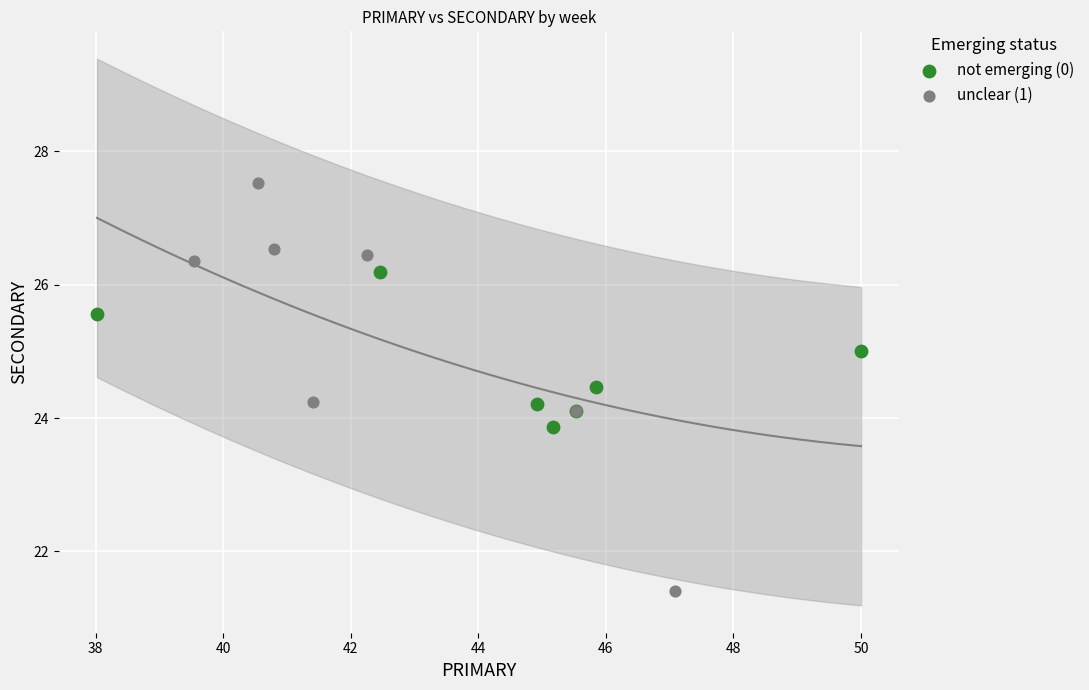

Which series contains the highest Y value?

unclear (1)